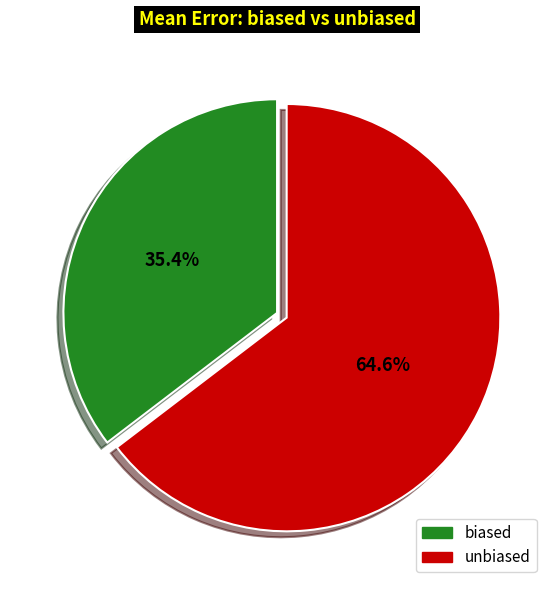

Which slice is the largest?

unbiased